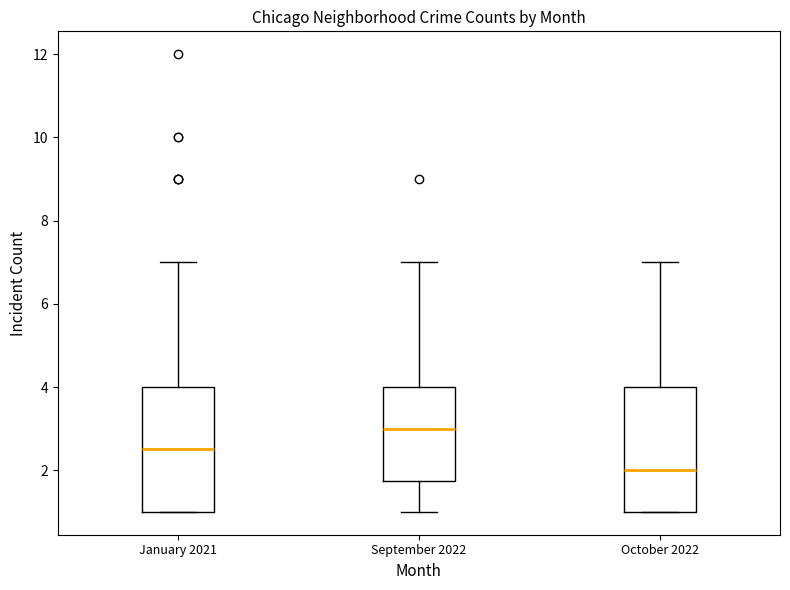

Reading left to right, read every box against the y-axis: the position of its median line, the range the box covers, and the ends of its whiskers. The values are not printed on the chart, so give them approximately, as read against the axis.

January 2021: median 2.6, box 1.0 to 4.0, whiskers 1.0 to 7.0
September 2022: median 3.0, box 1.8 to 4.0, whiskers 1.0 to 7.0
October 2022: median 2.0, box 1.0 to 4.0, whiskers 1.0 to 7.0